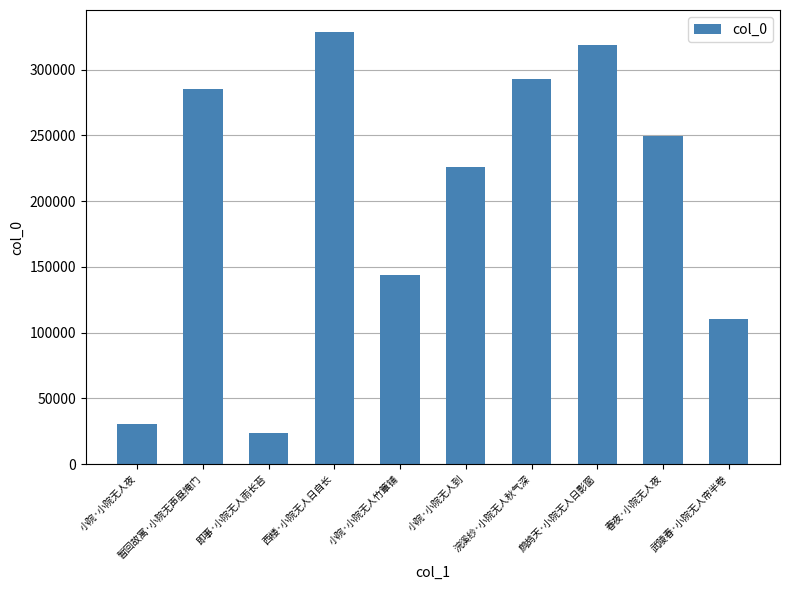

Reading right to left, transcribe all the data shown in this chart.

110237	249844	318904	292708	226020	143484	328866	23312	285445	30670